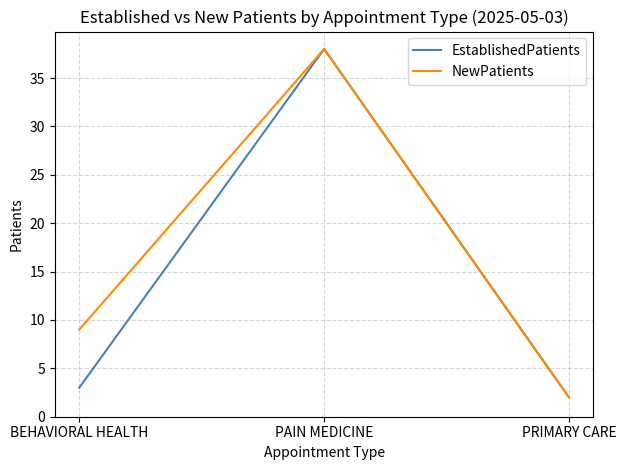

List the labels in order of NewPatients value, smallest first.

PRIMARY CARE, BEHAVIORAL HEALTH, PAIN MEDICINE